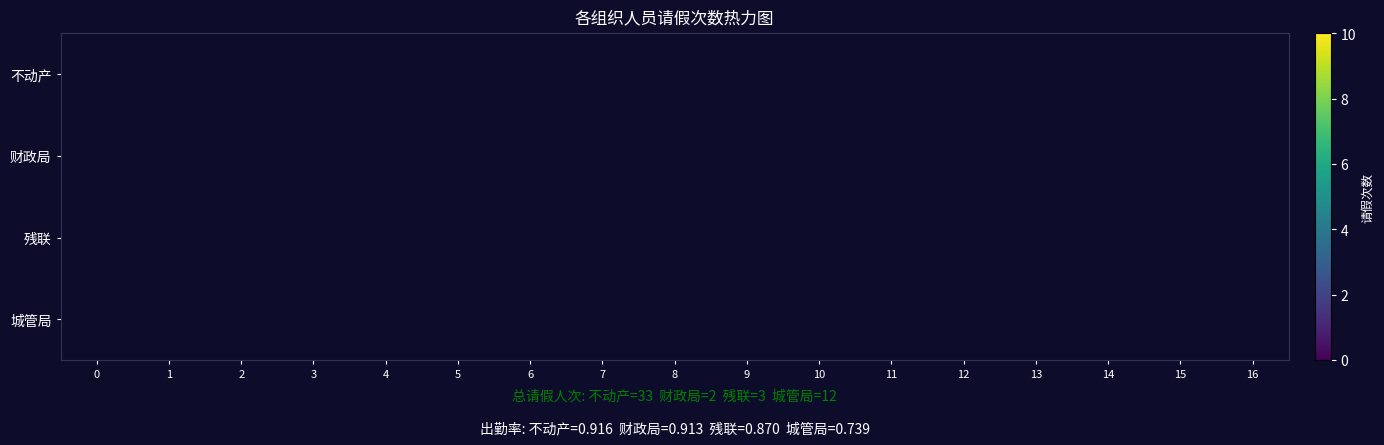

True or false: 财政局 has a value of 0.8 at 0.

False